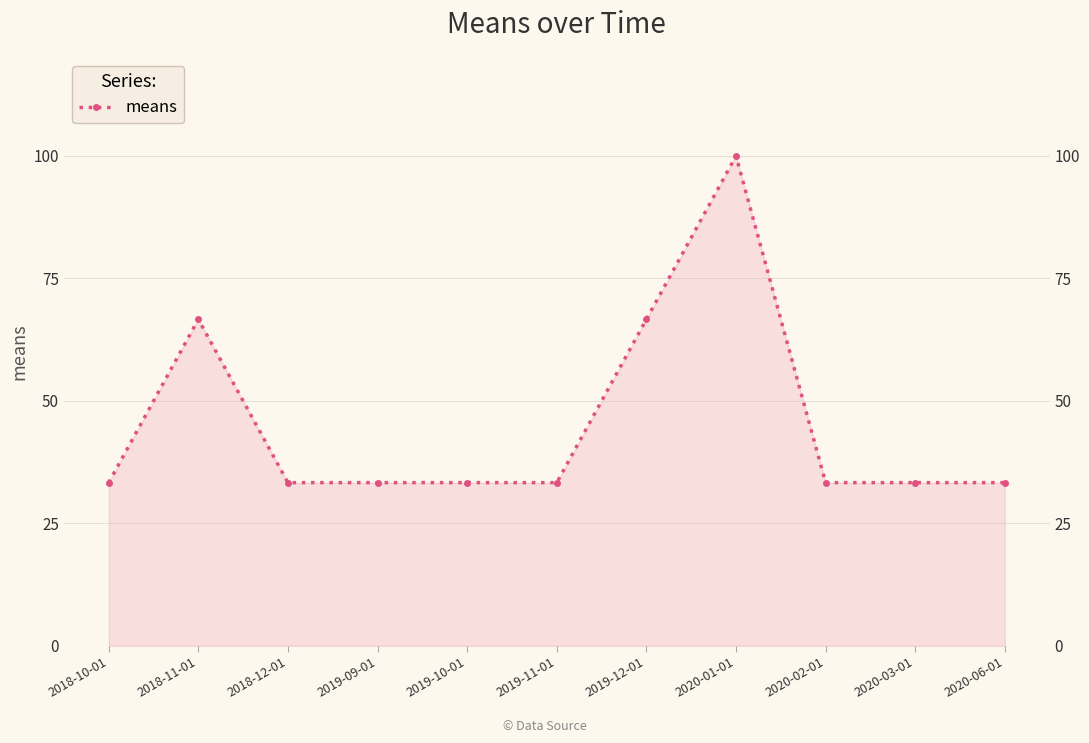

Between 2020-06-01 and 2018-11-01, which is larger?

2018-11-01